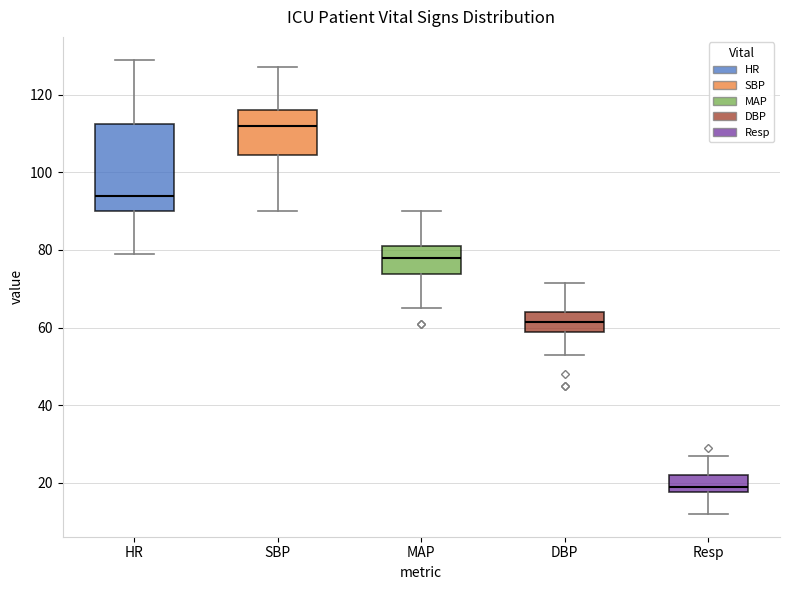

Where does the upper whisker of the box for MAP end on the y-axis? The values are not printed on the chart, so give them approximately, as read against the axis.

90